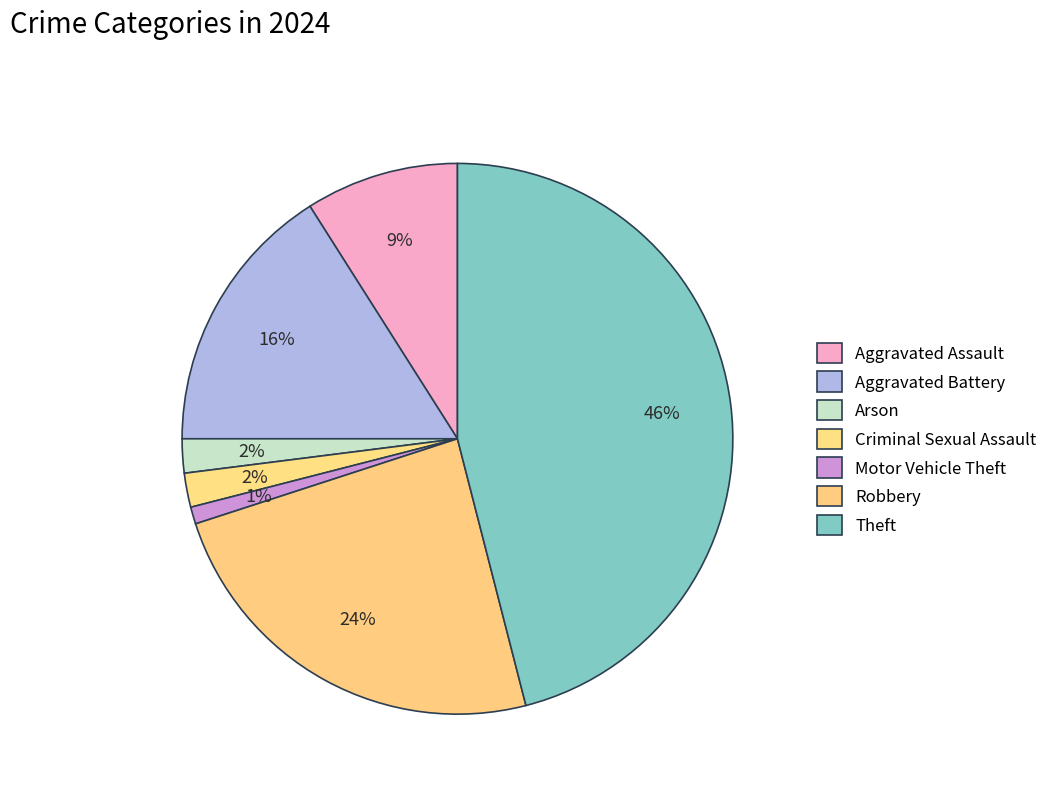

What is the change in value from Aggravated Battery to Criminal Sexual Assault?

-14